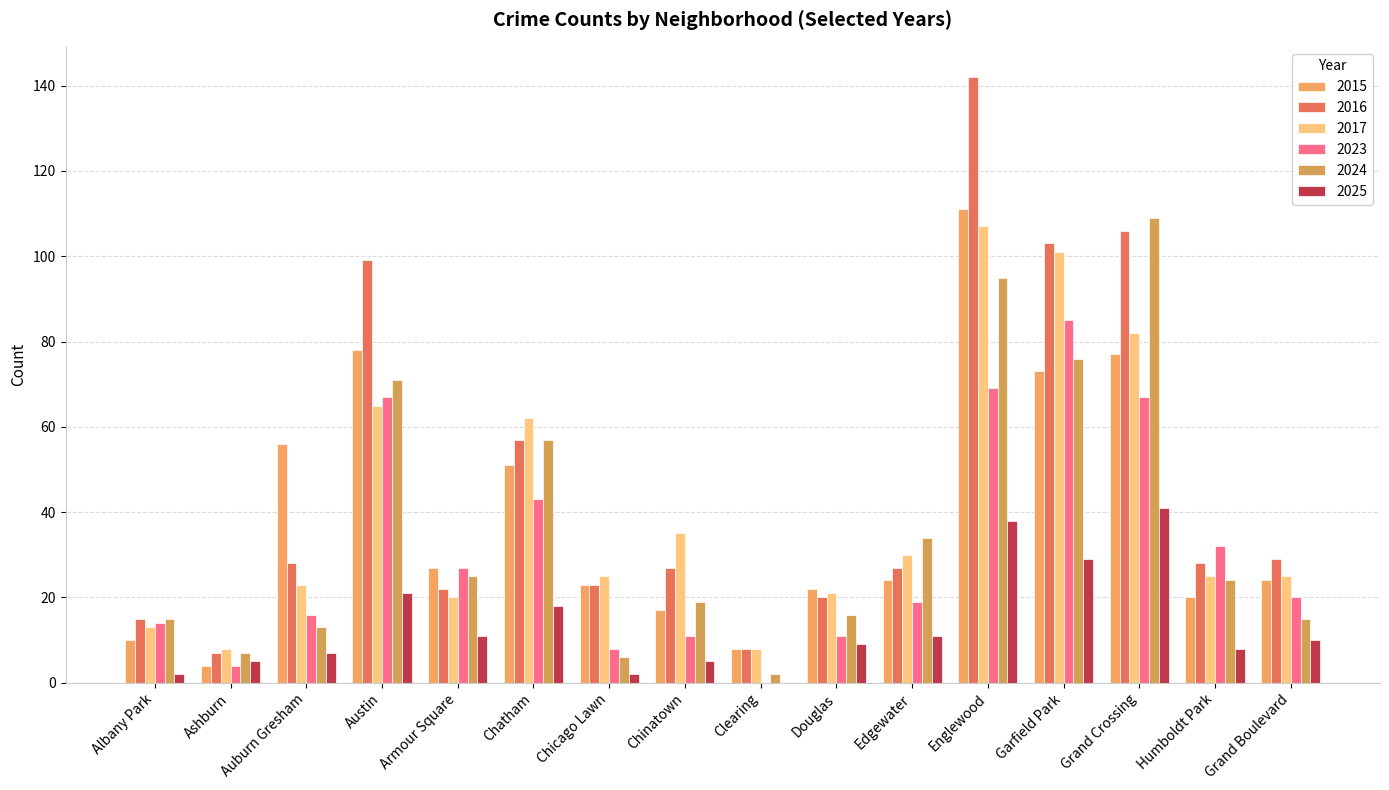

What is the lowest value of the 2017 series?

8